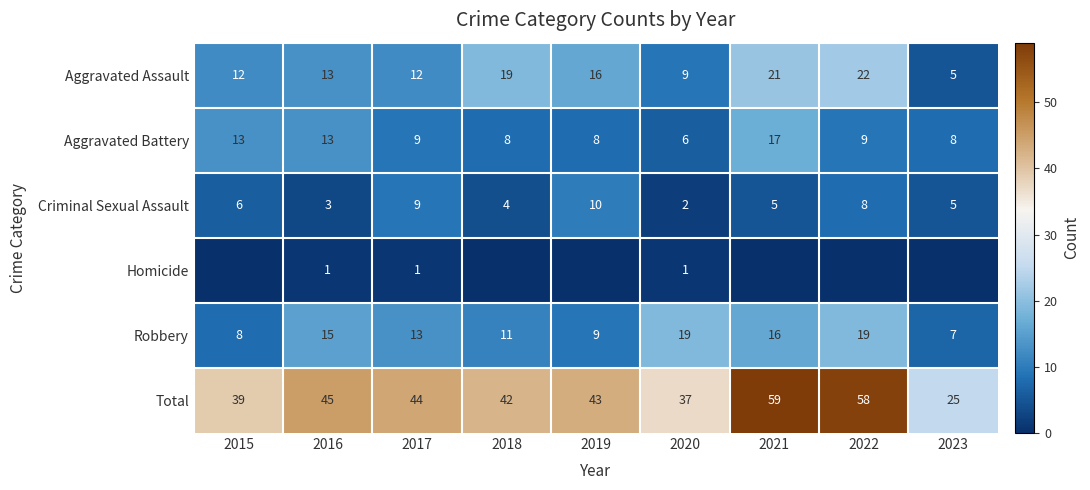

True or false: Total has a value of 45 at 2016.

True